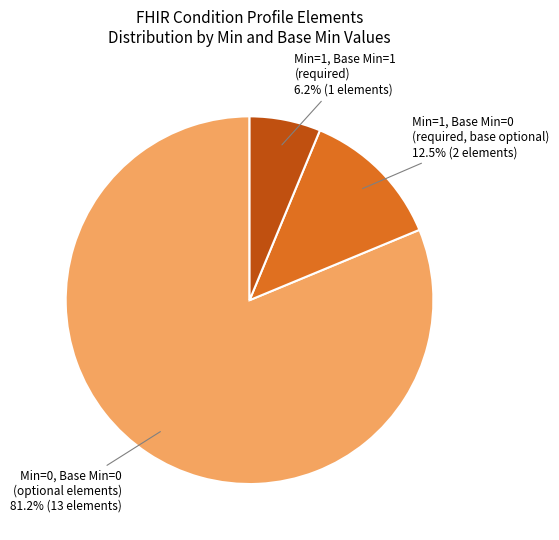

Is there any slice that represents more than half of the pie?

Yes